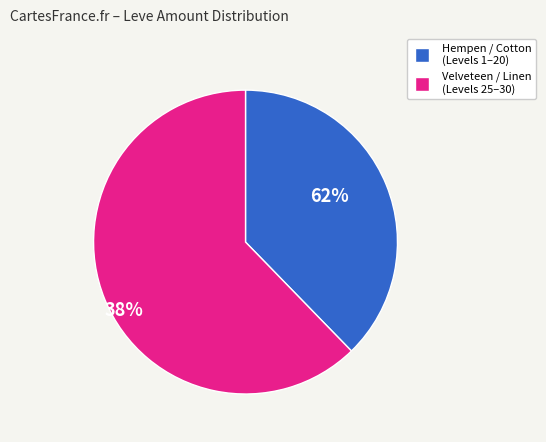

How many slices are in this pie chart?

2